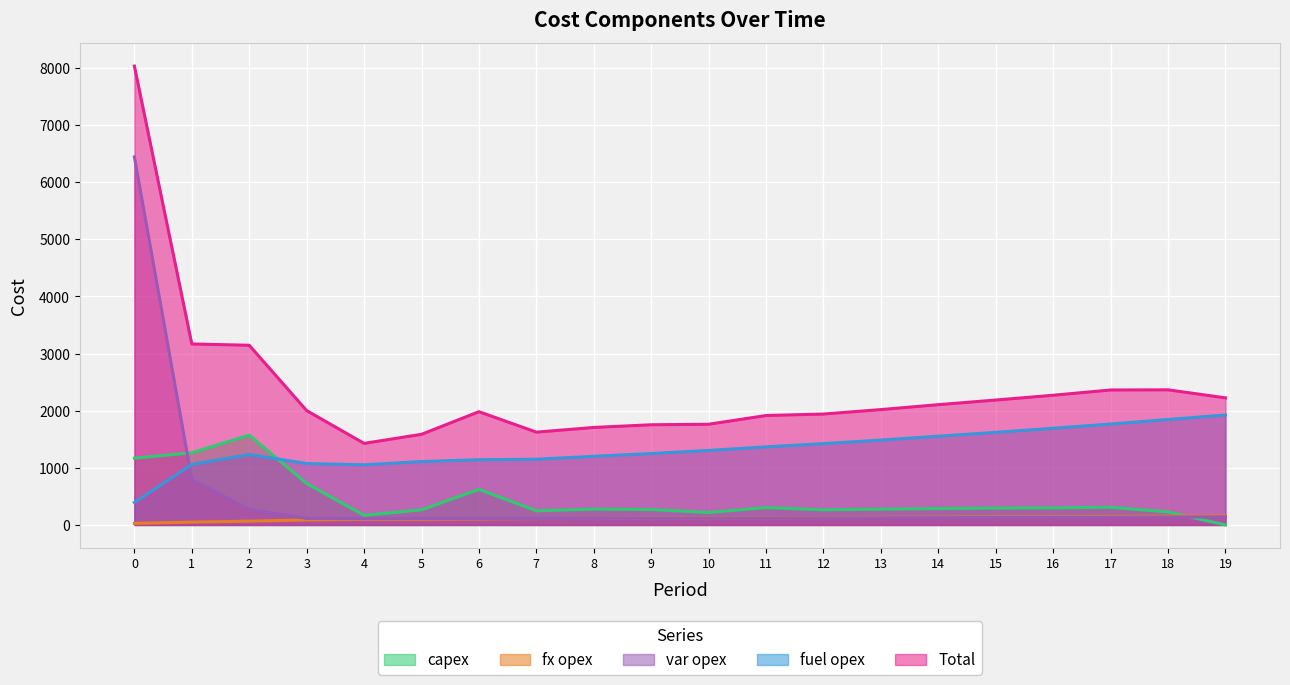

True or false: fuel opex and fx opex cross at least once.

False